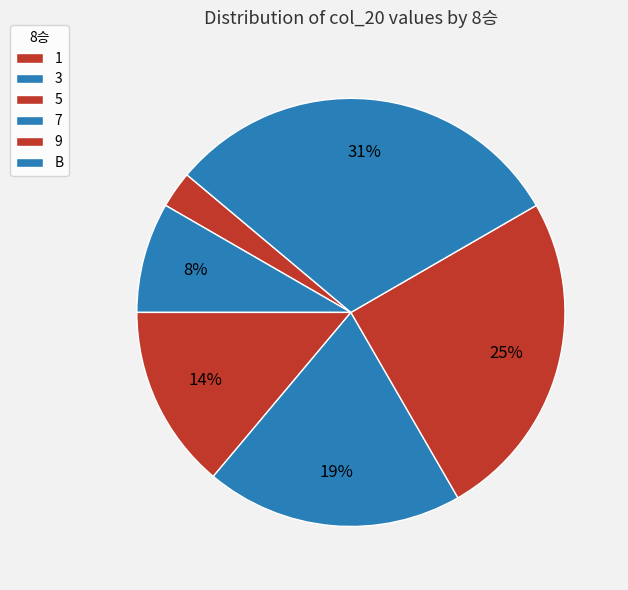

To the nearest percent, what percentage of the pie is 7?

19%